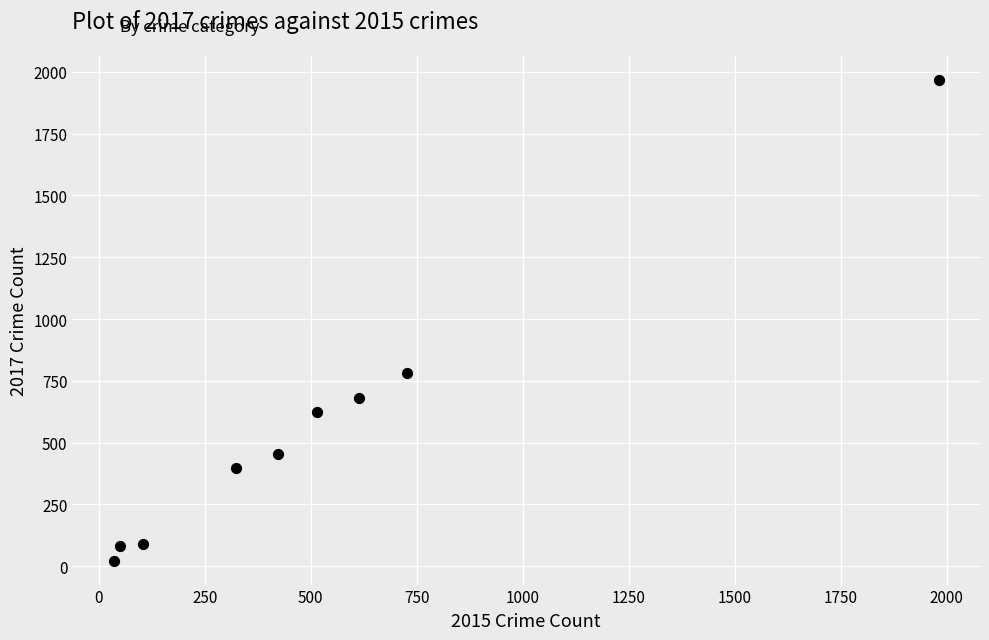

What Y value in the scatter plot is closest to 995?

780